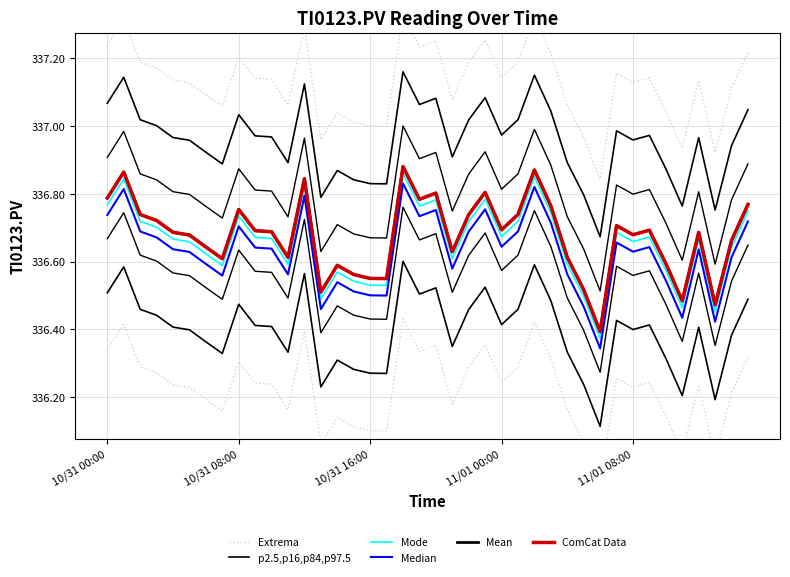

What is the maximum value for Mean?

336.9